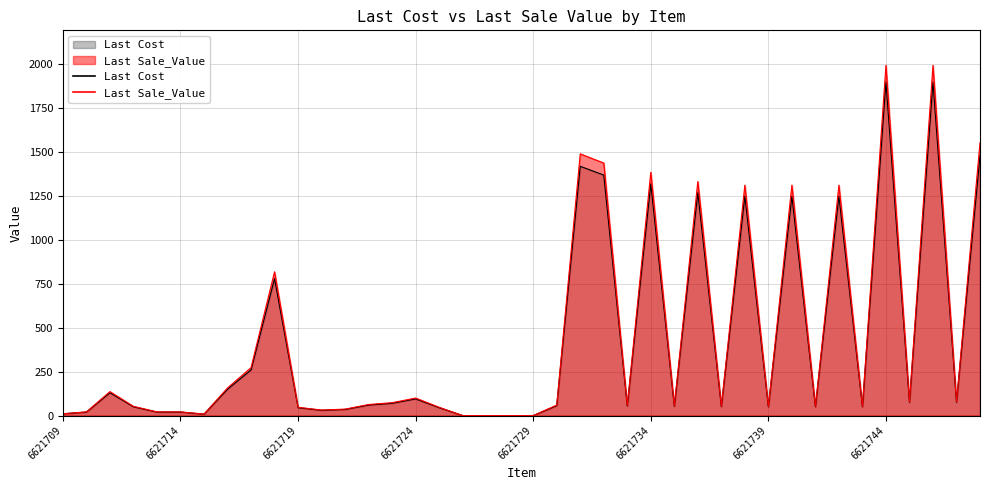

At which label does Last Cost reach its peak?

6621744